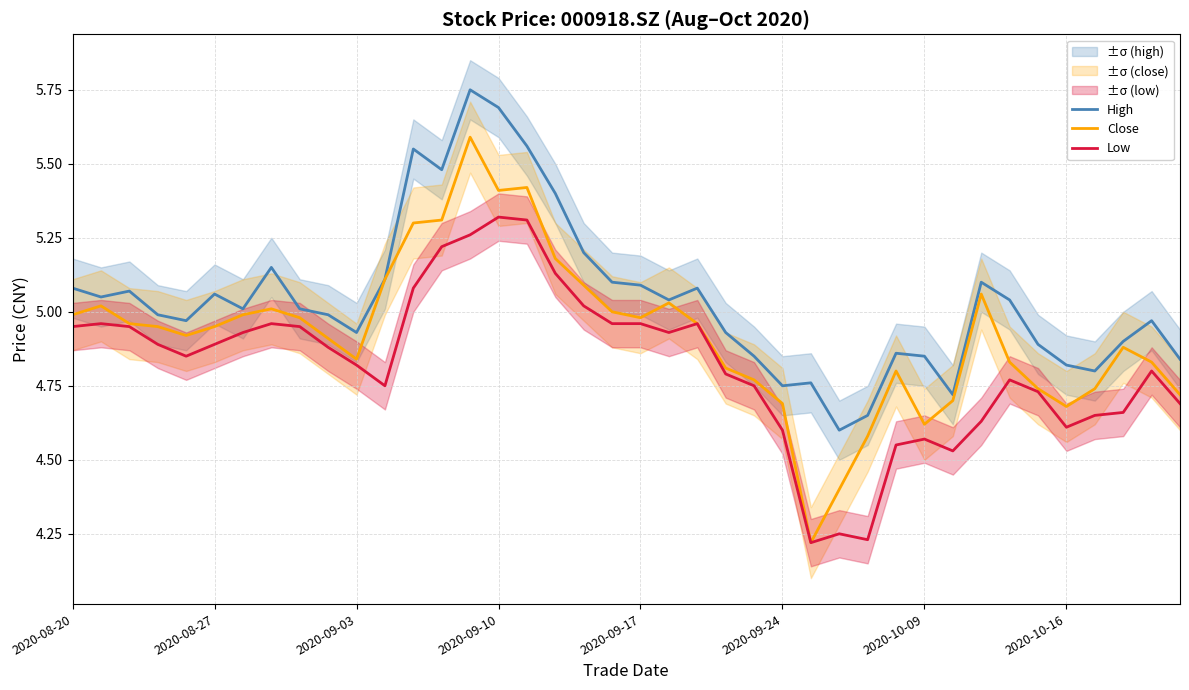

Is the value of High at 28 greater than the value of Close at 12?

No